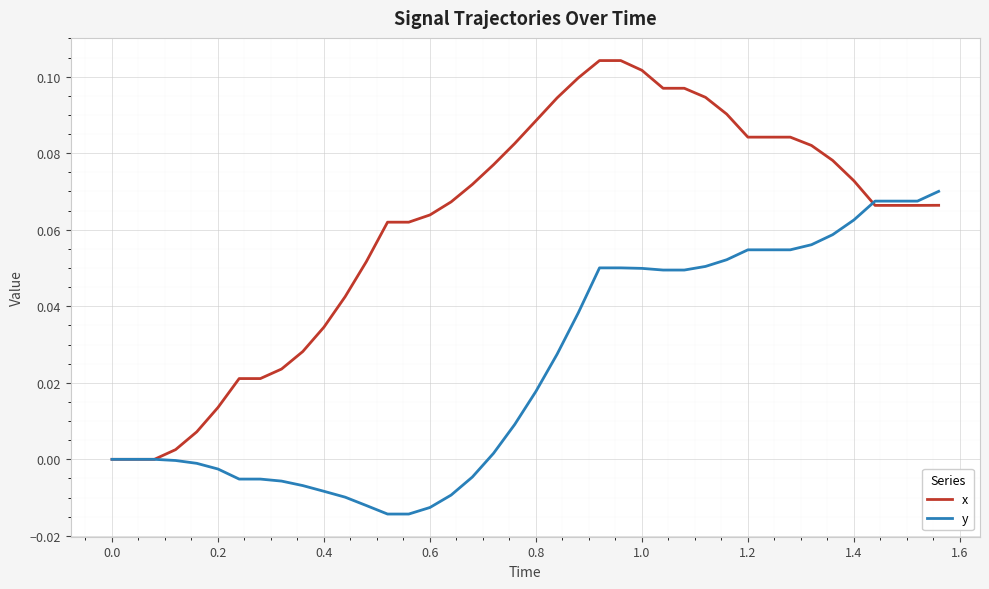

How many lines are shown in the chart?

2